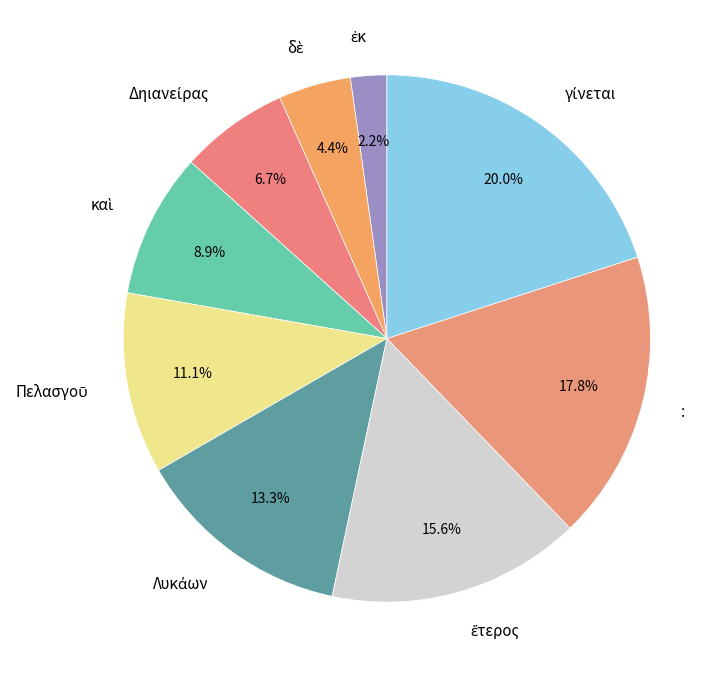

Is there a majority slice in this chart?

No